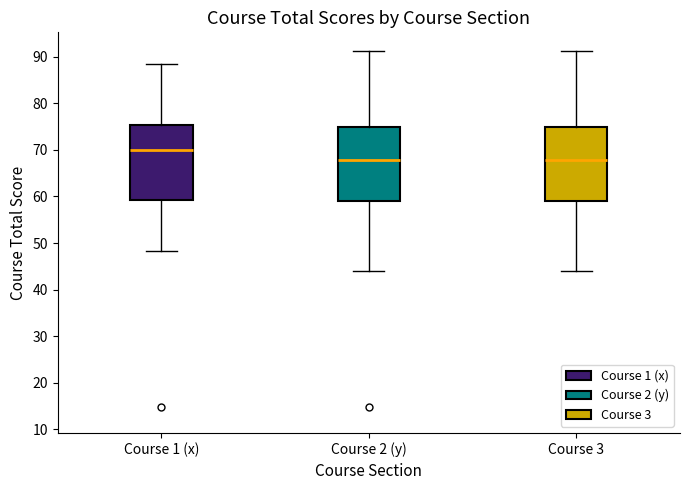

Which box has the highest median line?

Course 1 (x)